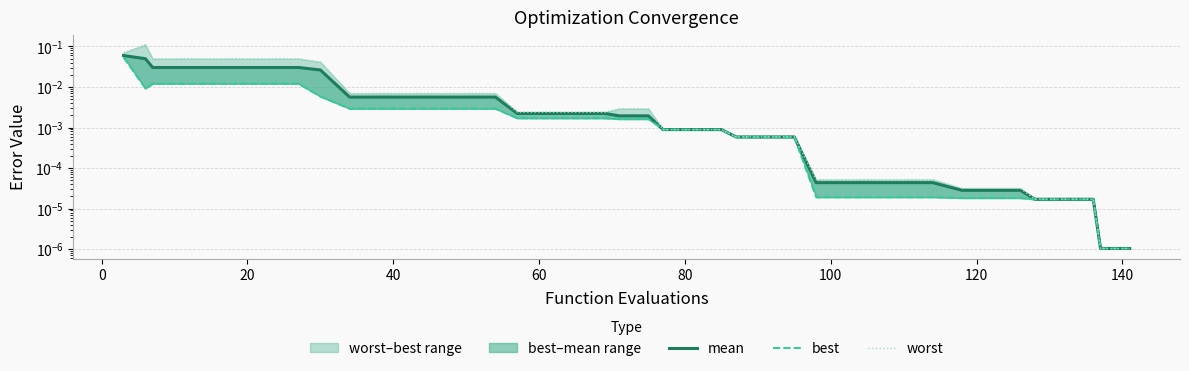

Which series has the widest spread of values?

worst